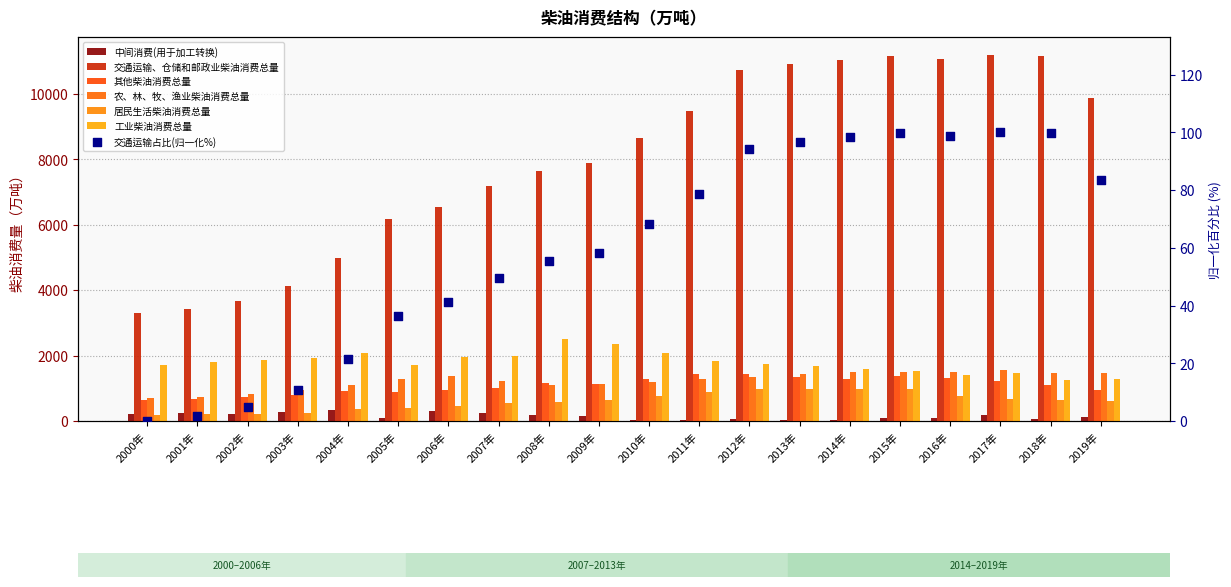

At which category is the sum across all series the highest?

2015年